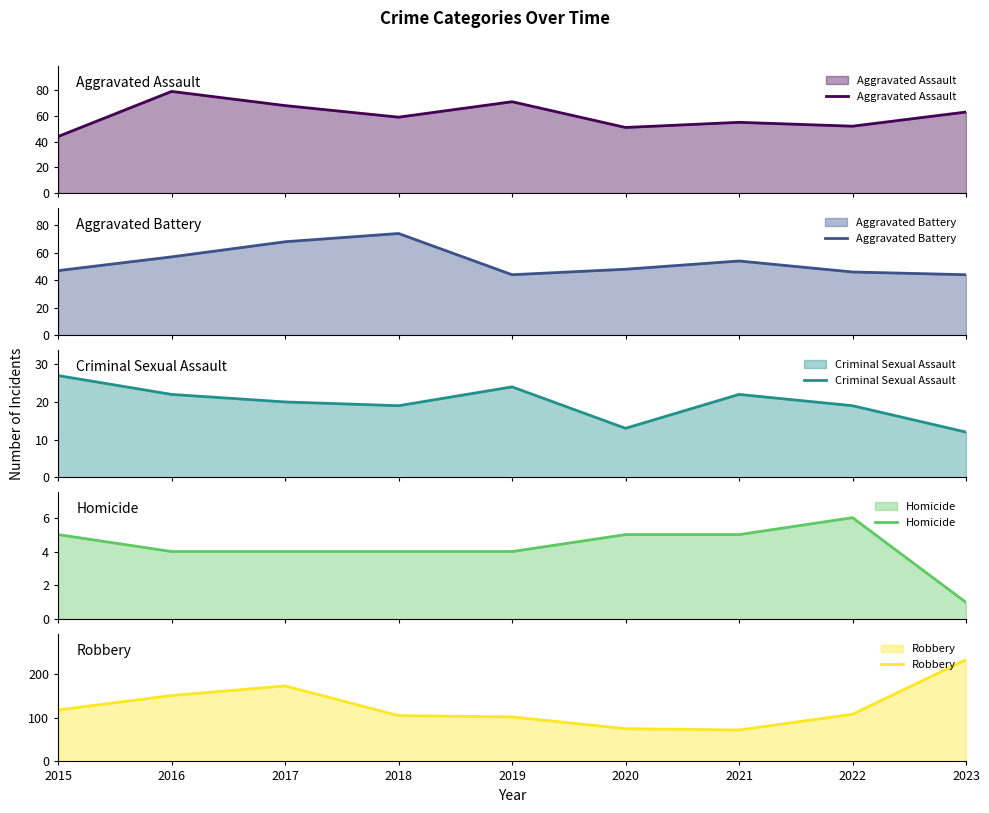

How many lines are shown in the chart?

5